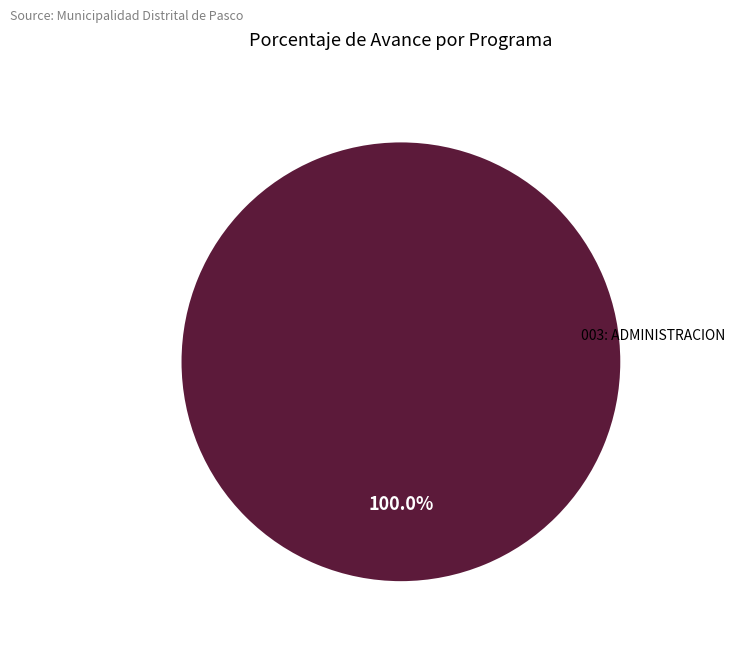

Is there any slice that represents more than half of the pie?

Yes